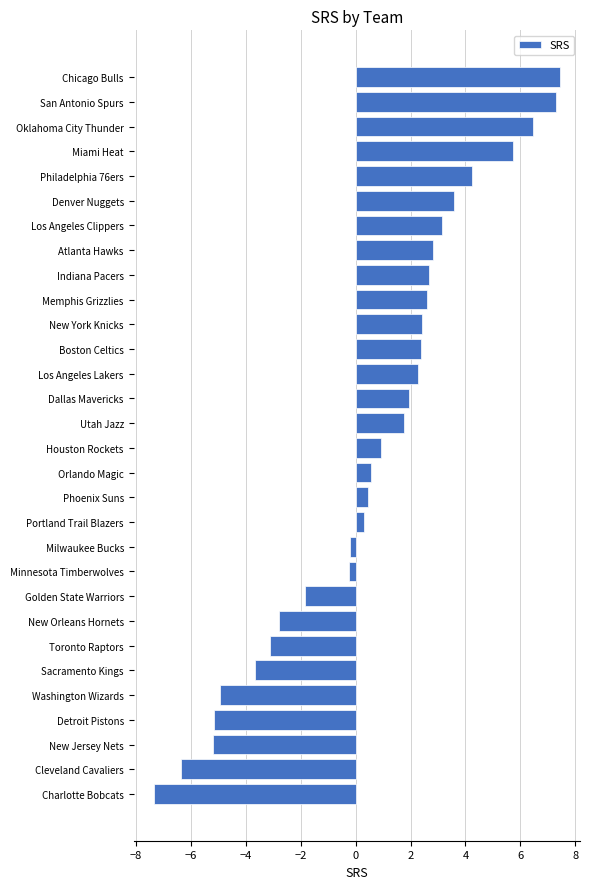

Approximately how many times larger is the value at Boston Celtics compared to Denver Nuggets?

0.7